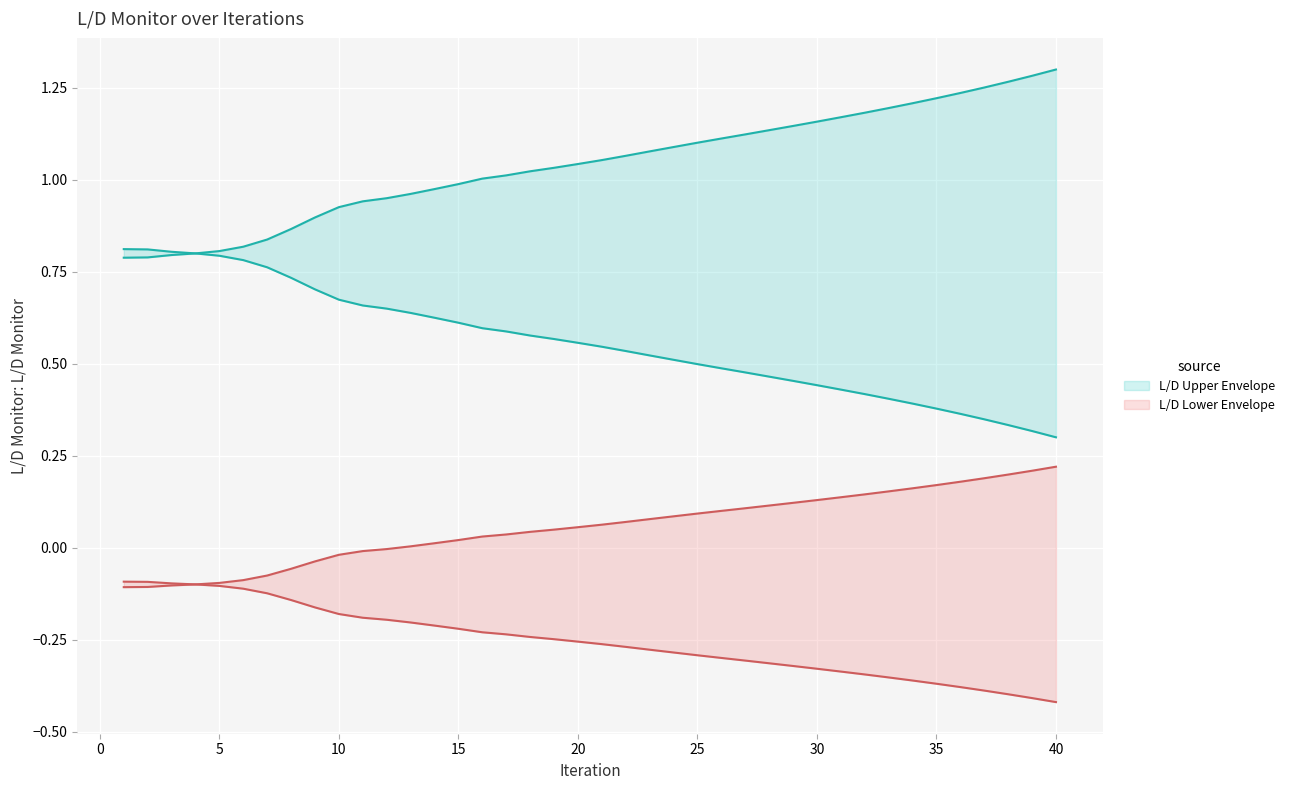

What is the change in value from 7 to 25?

+0.3